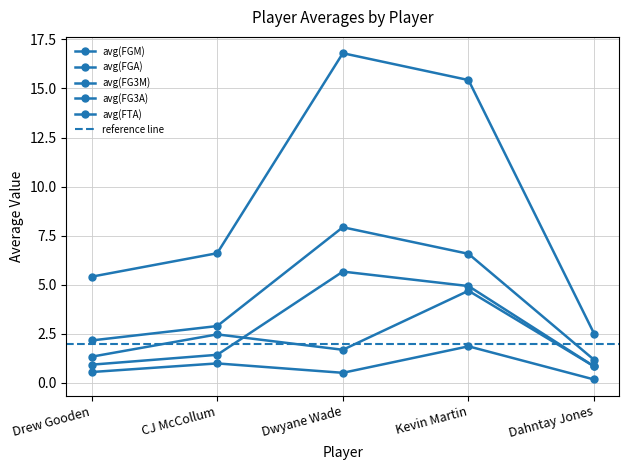

How many lines are shown in the chart?

5